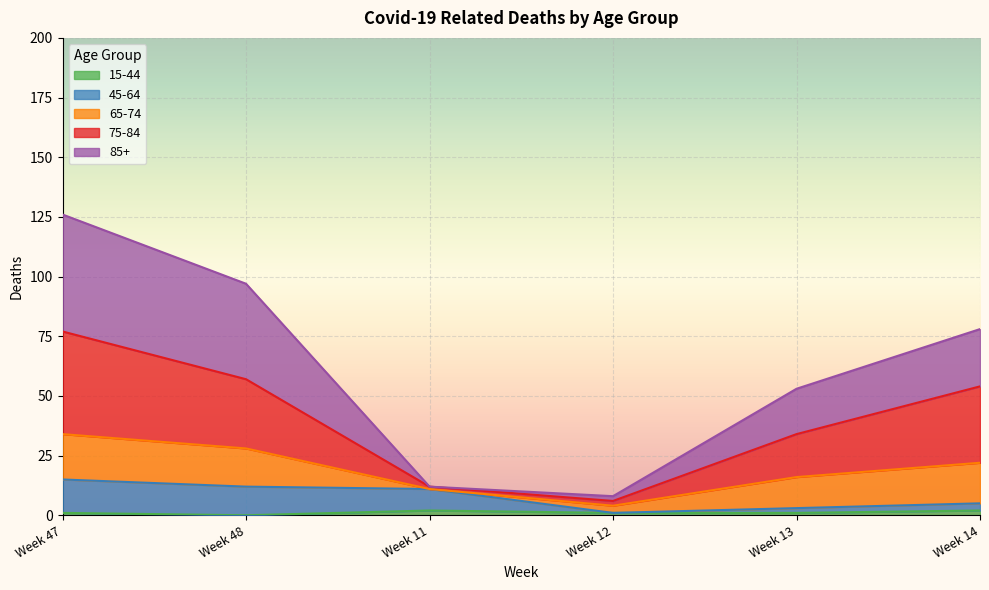

The value of 75-84 at Week 11 is 21. True or false?

False